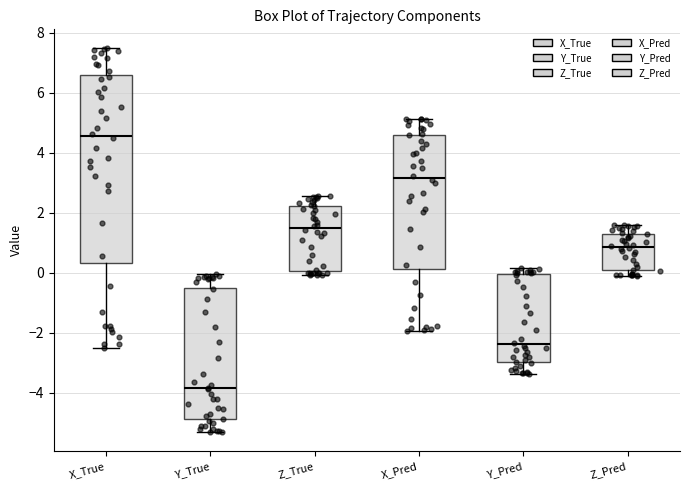

Where does the median line of the box for Z_Pred sit on the y-axis? The values are not printed on the chart, so give them approximately, as read against the axis.

0.8